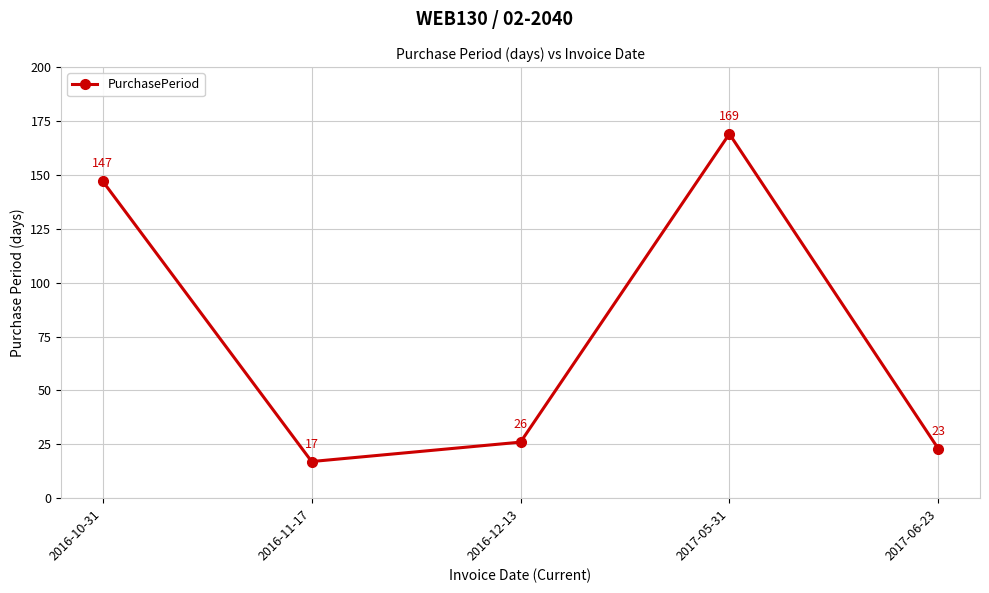

Where does the data first go above 26?

2016-10-31